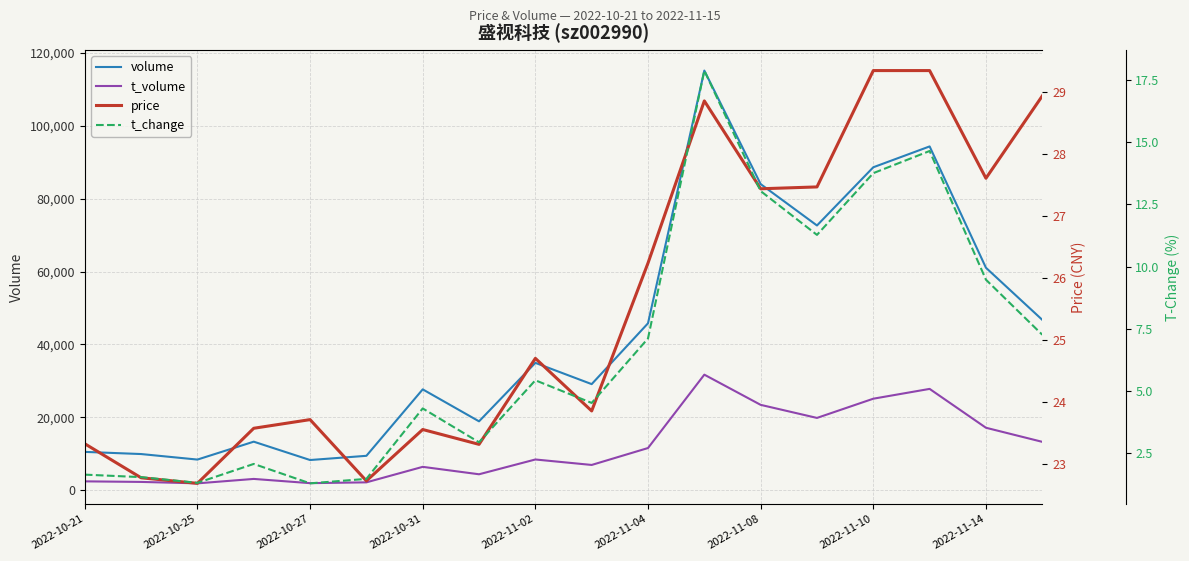

True or false: volume has more than 0 points higher than both neighbors.

True